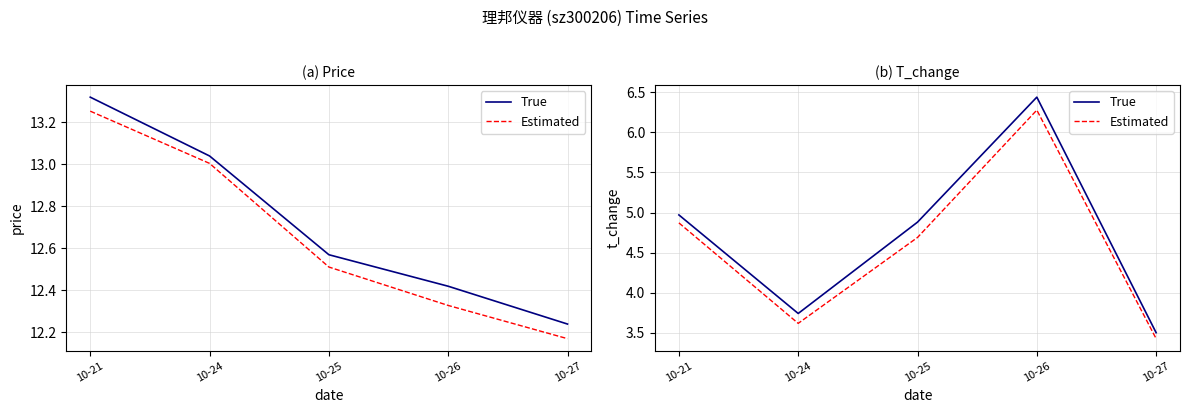

How many lines are shown in the chart?

2